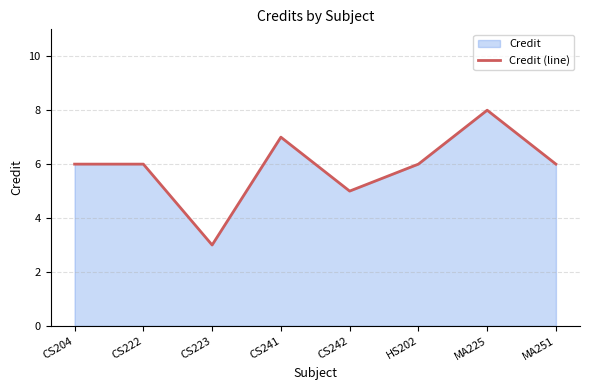

What is the change in value from CS222 to CS242?

-1